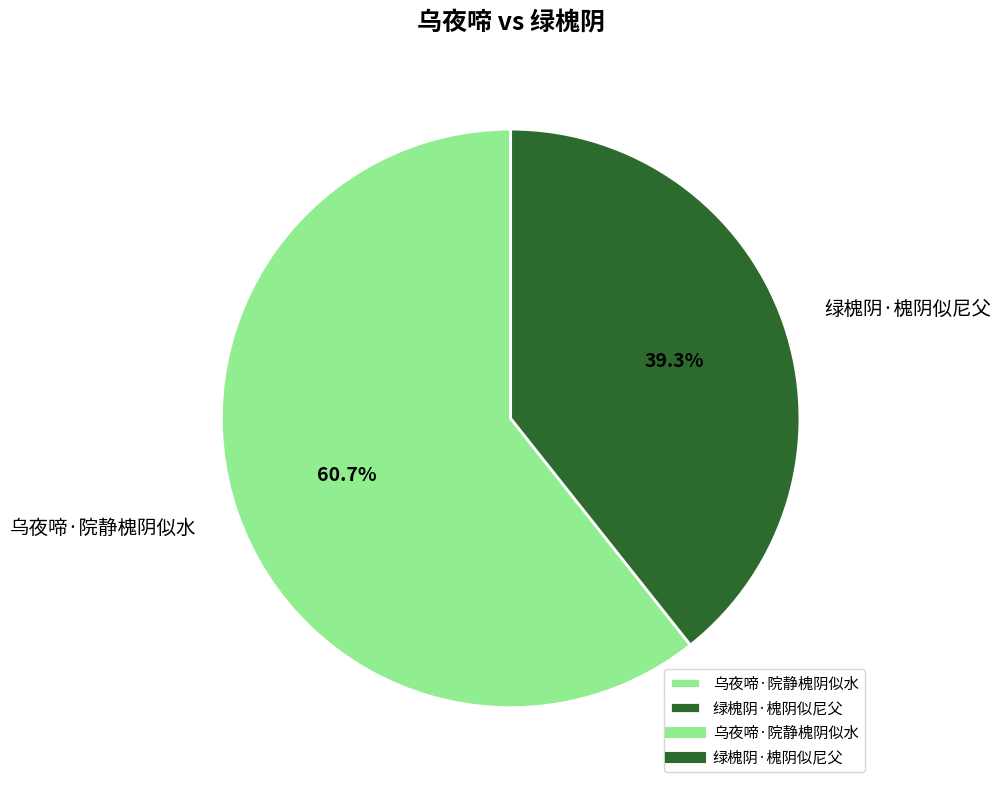

What is the smallest slice in the pie chart?

绿槐阴·槐阴似尼父